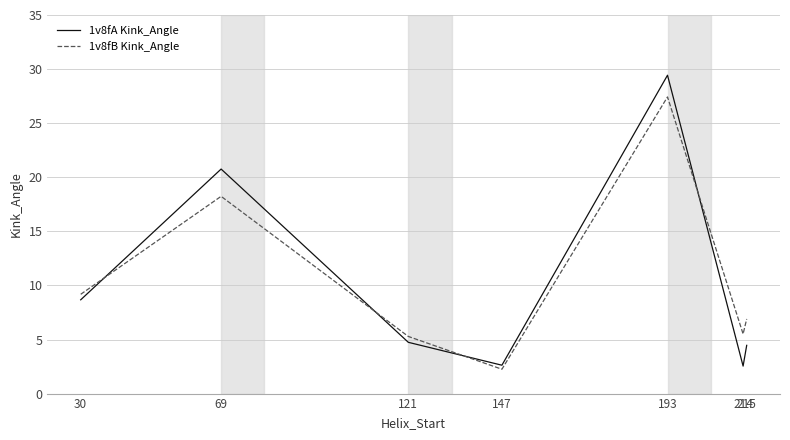

Rank the series by their maximum value, from lowest to highest.

1v8fB Kink_Angle, 1v8fA Kink_Angle